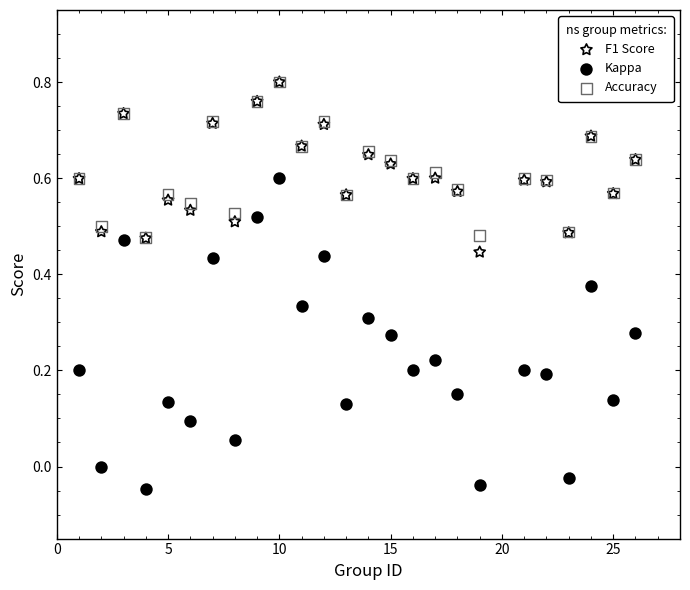

What are all the series names shown in the legend?

F1 Score, Kappa, Accuracy